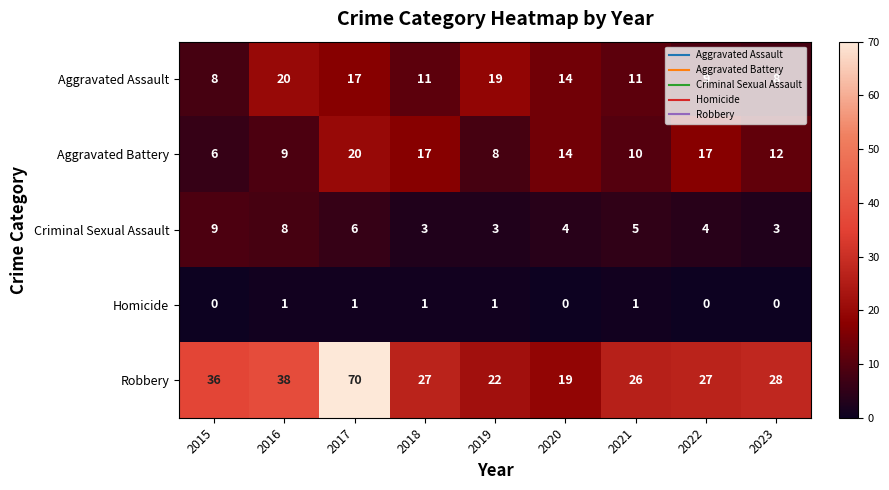

Which series has the widest spread of values?

Robbery